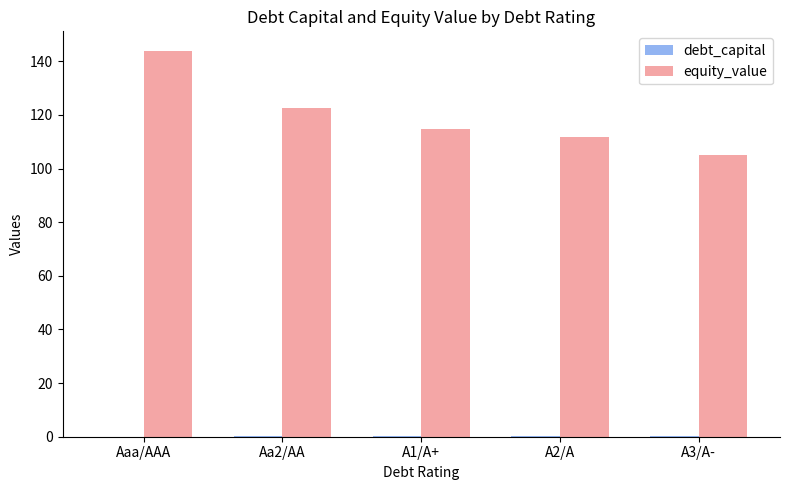

Which series changed the most between Aa2/AA and A2/A?

equity_value